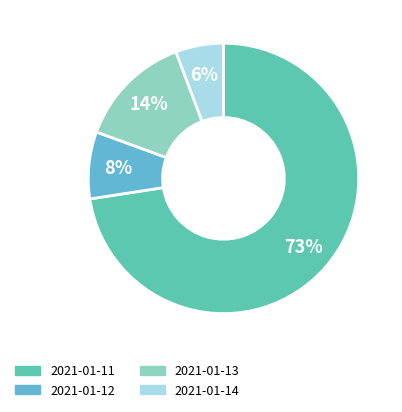

Which slice is the smallest?

2021-01-14